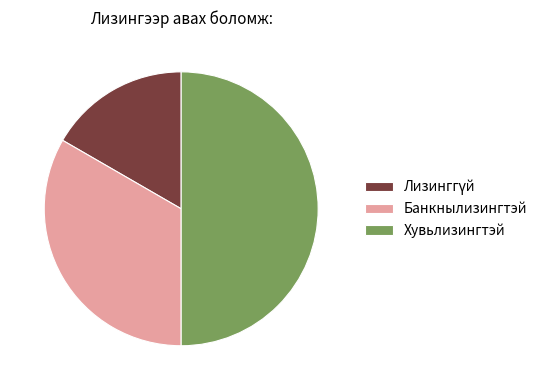

What is the largest slice in the pie chart?

Хувьлизингтэй